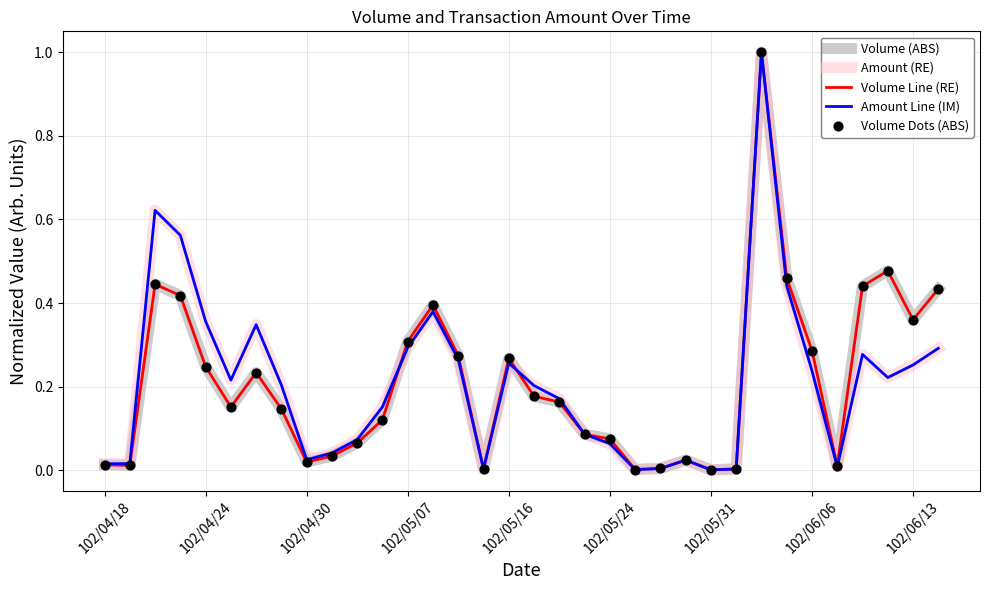

Does the chart have visible grid lines?

Yes